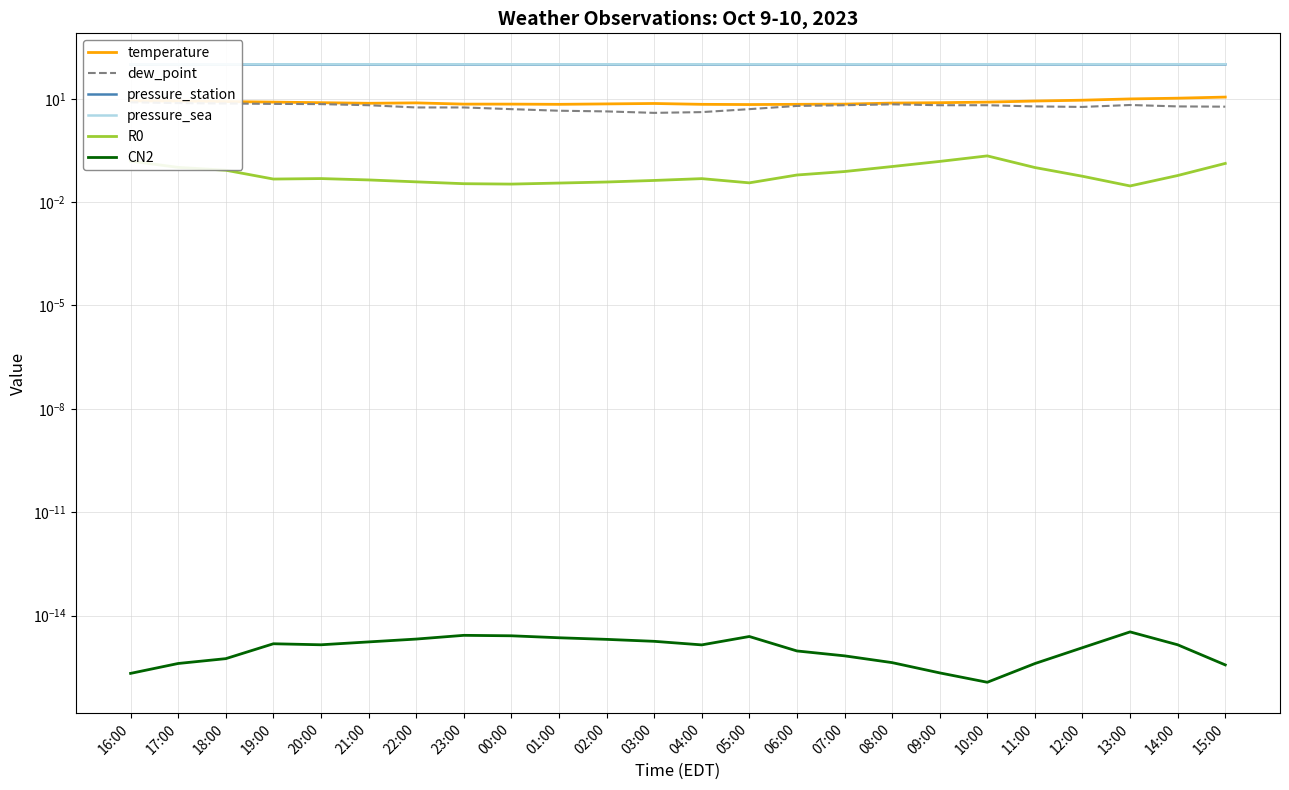

Between 04:00 and 12:00, which is larger?

12:00